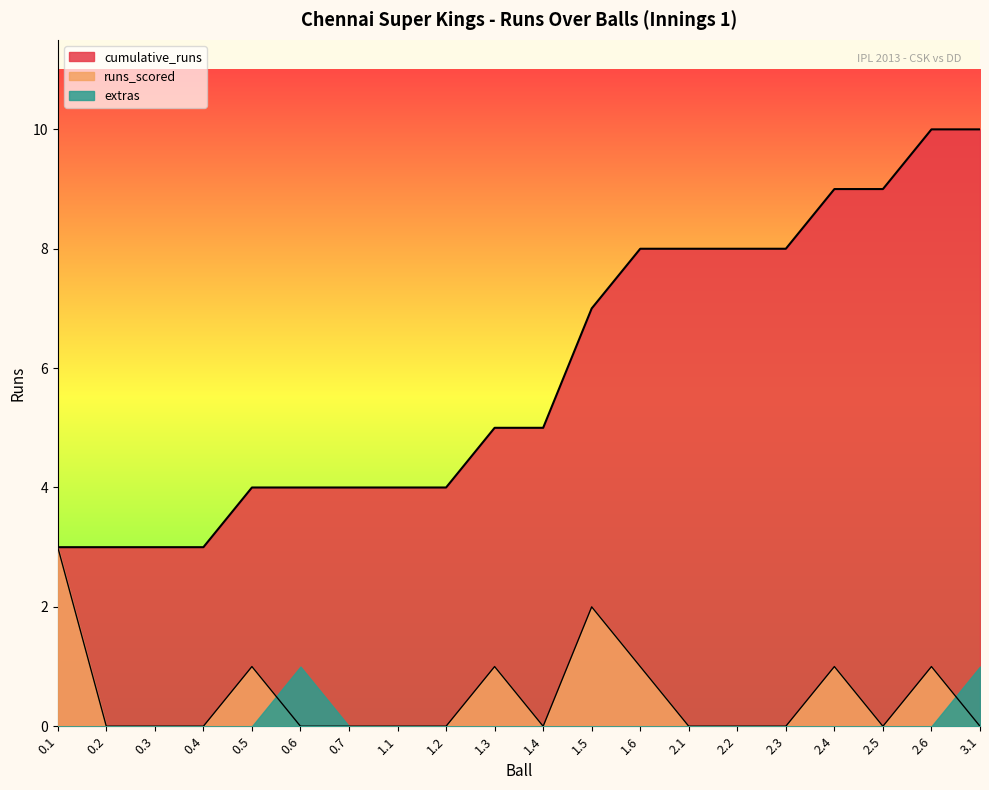

List the labels in order of runs_scored value, largest first.

0.1, 1.5, 0.5, 1.3, 1.6, 2.4, 2.6, 0.2, 0.3, 0.4, 0.6, 0.7, 1.1, 1.2, 1.4, 2.1, 2.2, 2.3, 2.5, 3.1